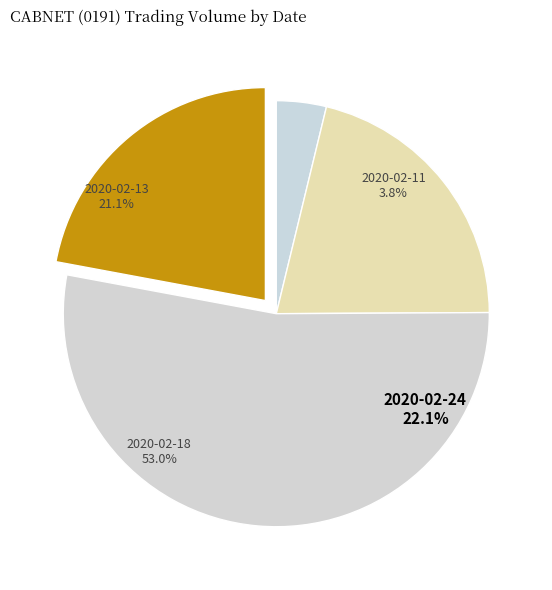

The 2020-02-11 slice represents 4% of the pie. True or false?

True